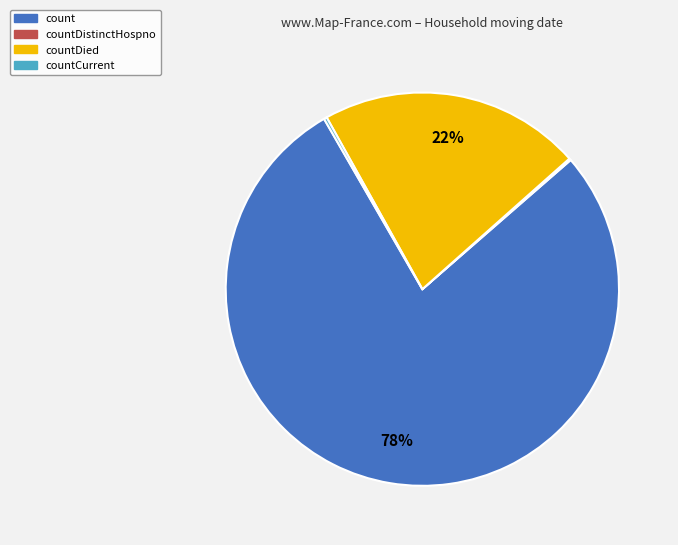

To the nearest percent, what percentage of the pie is countDied?

22%